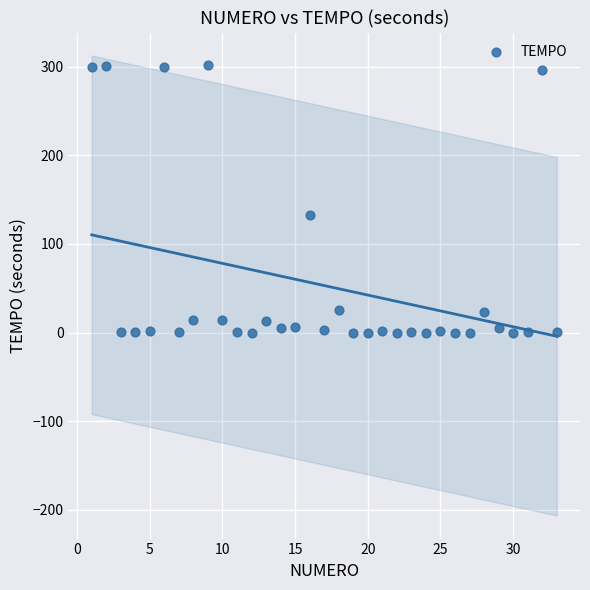

What is the range of Y values (max minus min)?

302.3